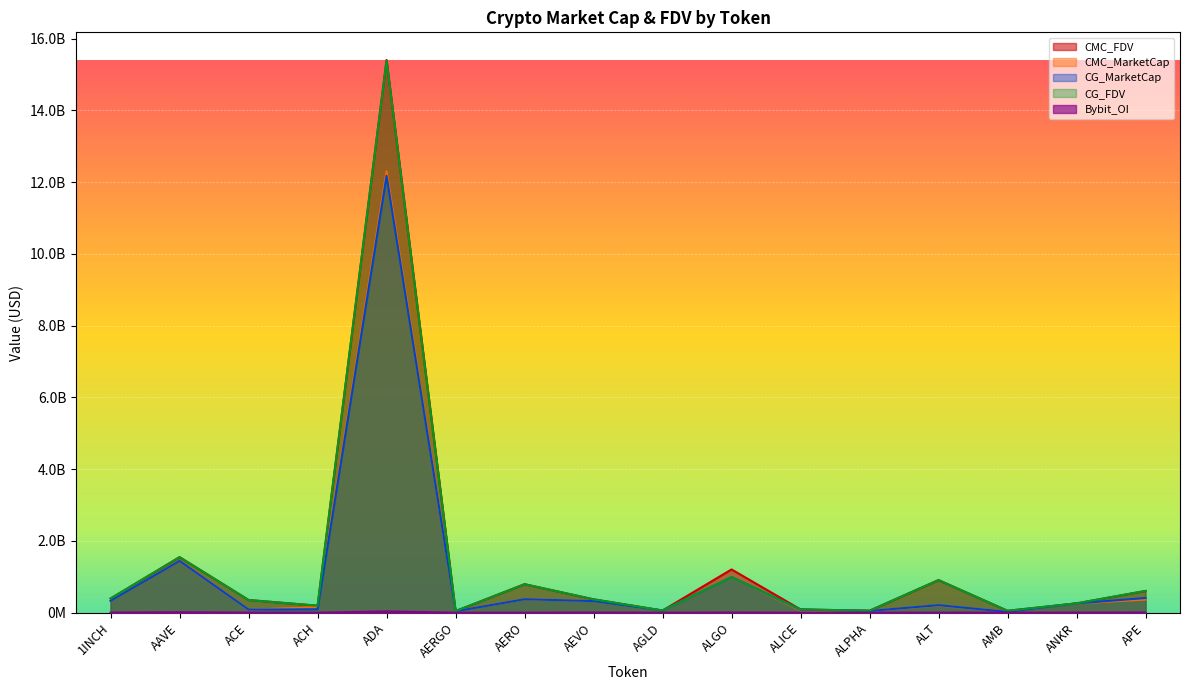

What is the label of the 3rd point from the right?

AMB